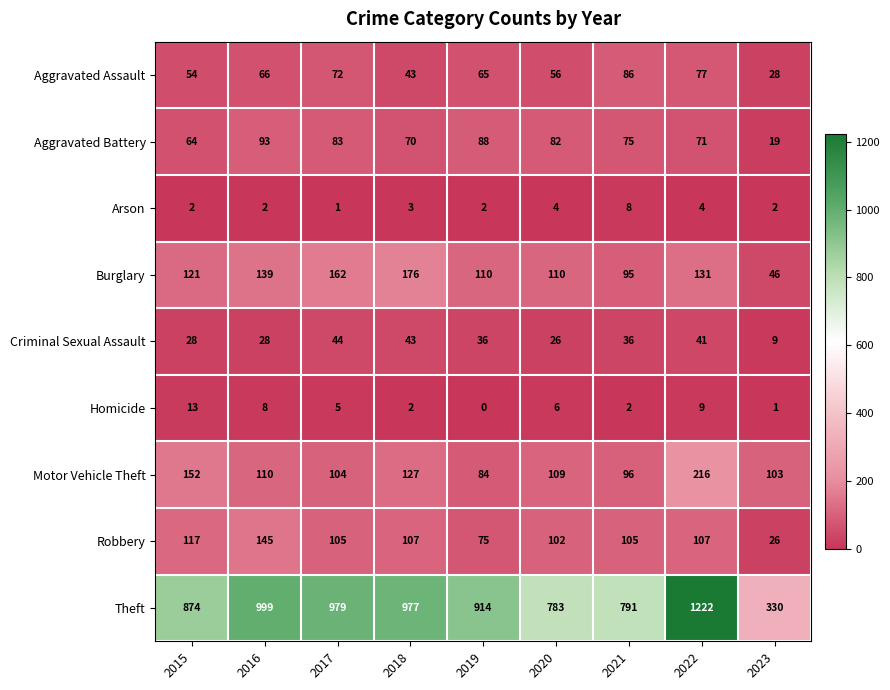

At how many categories does at least one series exceed 579?

8